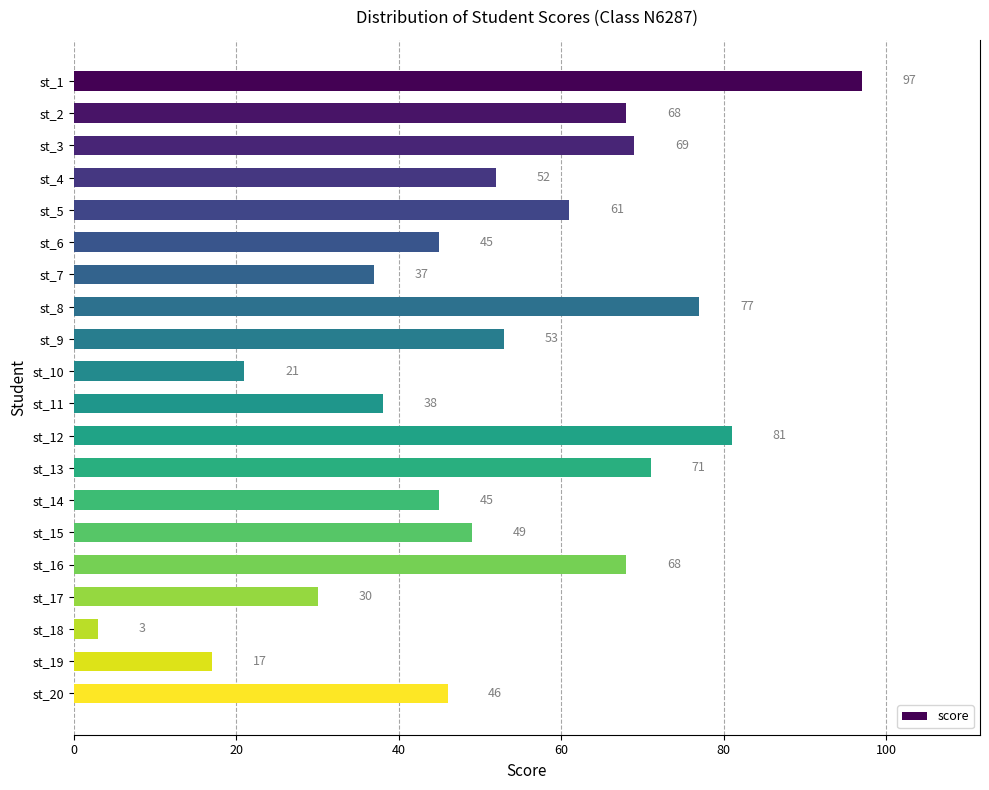

At which category does the chart reach its peak across all series?

st_1